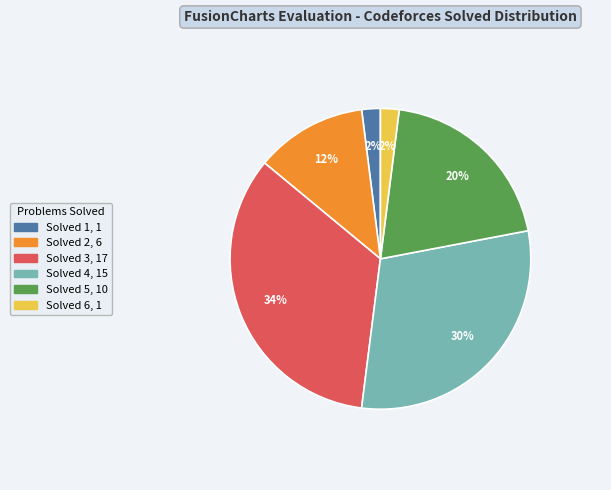

To the nearest percent, what is the average slice percentage?

17%